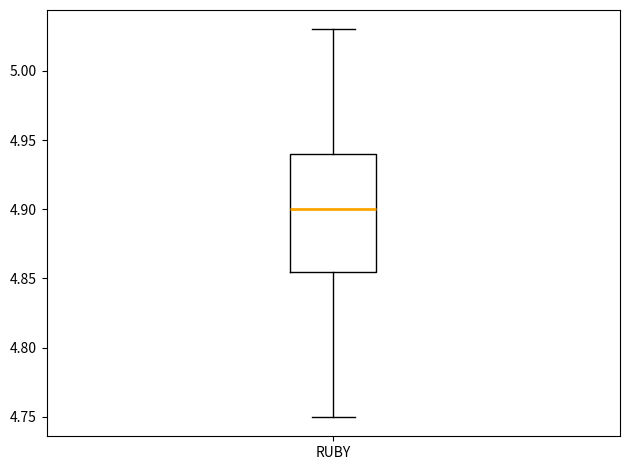

Where does the lower whisker of the box for RUBY end on the y-axis? The values are not printed on the chart, so give them approximately, as read against the axis.

4.750